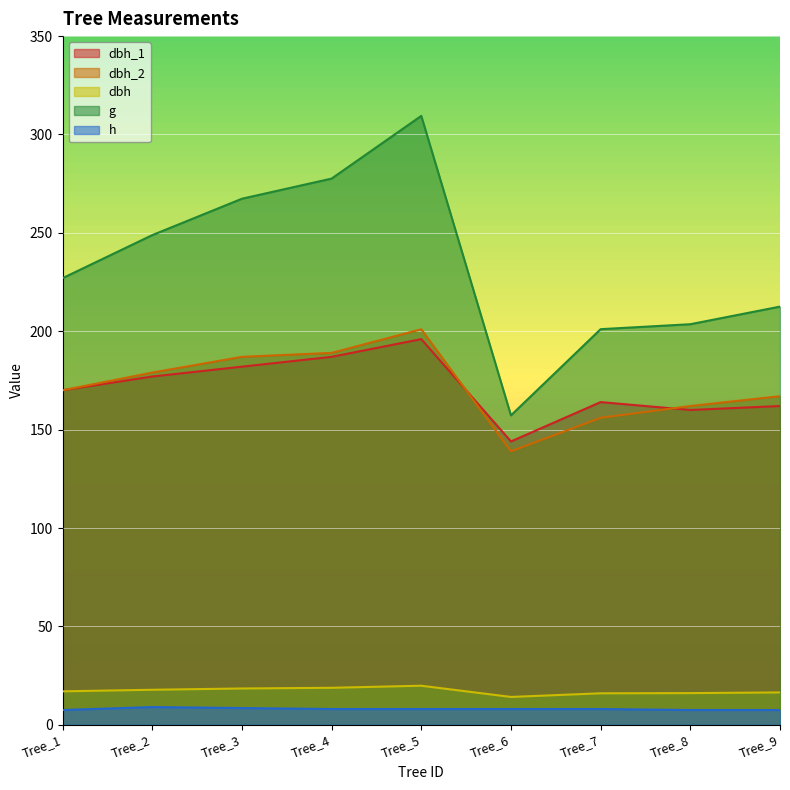

Which series has the largest range (max minus min)?

g